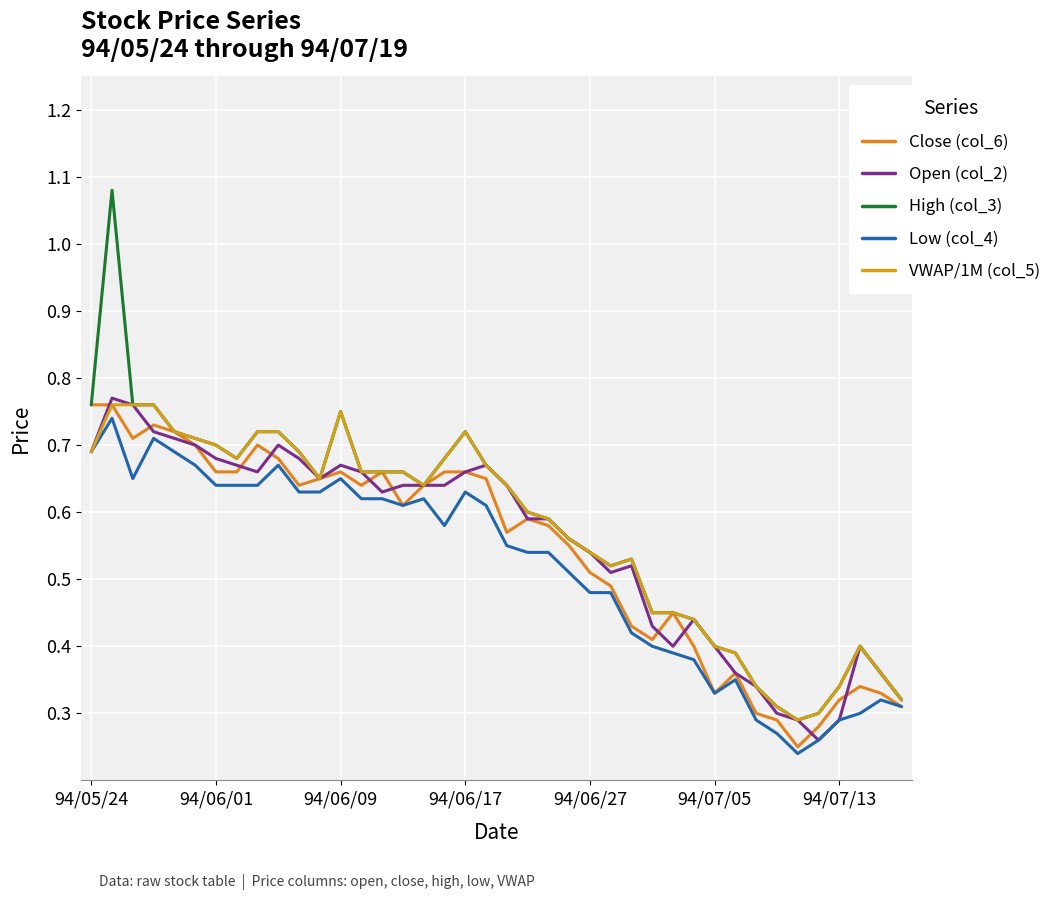

True or false: High (col_3) has more than 0 interior local peaks.

True